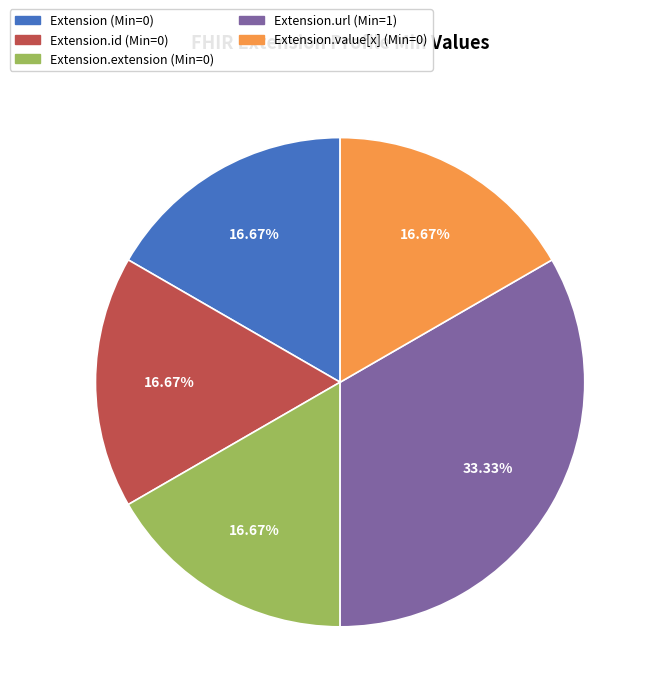

How many slices are in this pie chart?

5